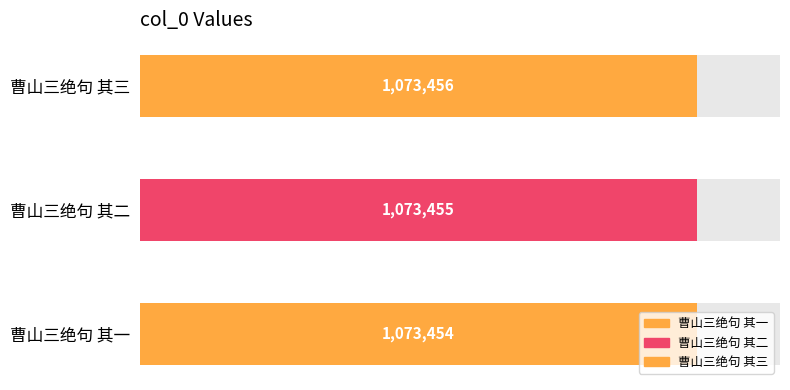

Are the bars grouped side by side (vs. stacked)?

No